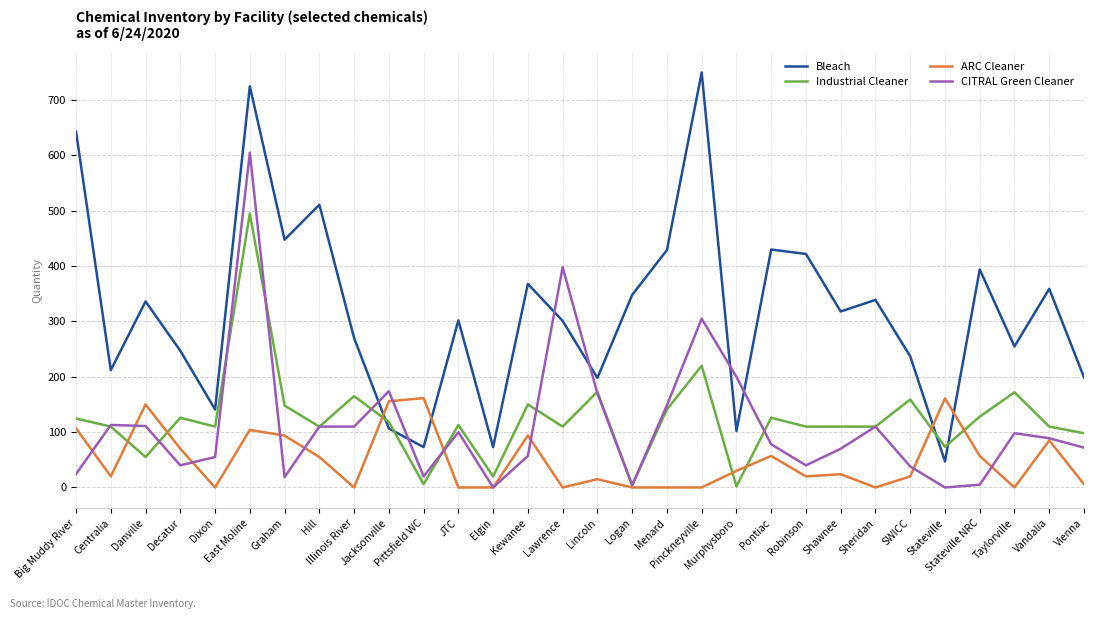

What position from the left is Dixon?

5